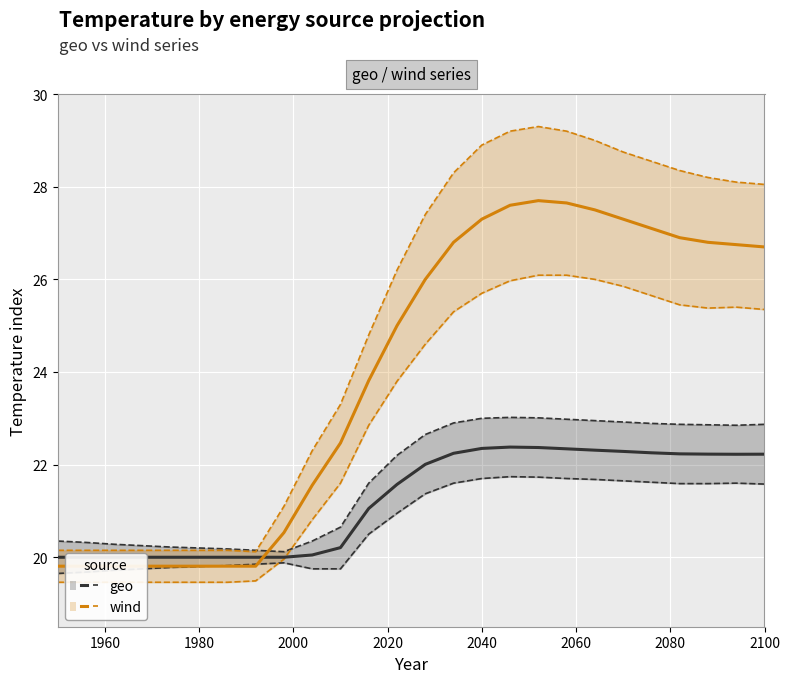

Count the number of data series in this chart.

2